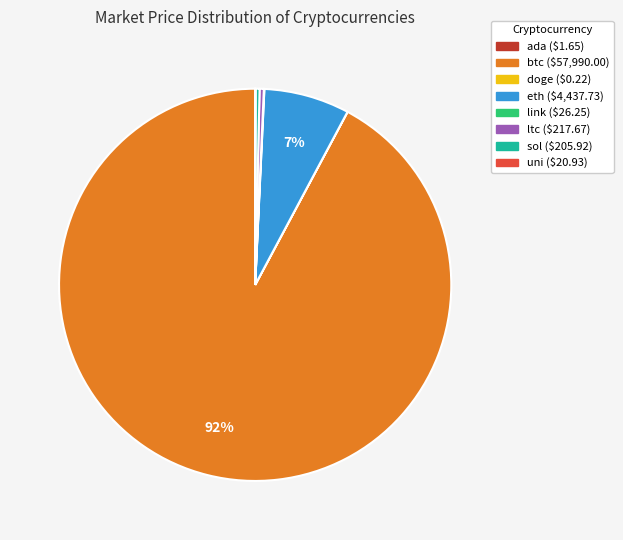

To the nearest percent, what is the average slice percentage?

12%